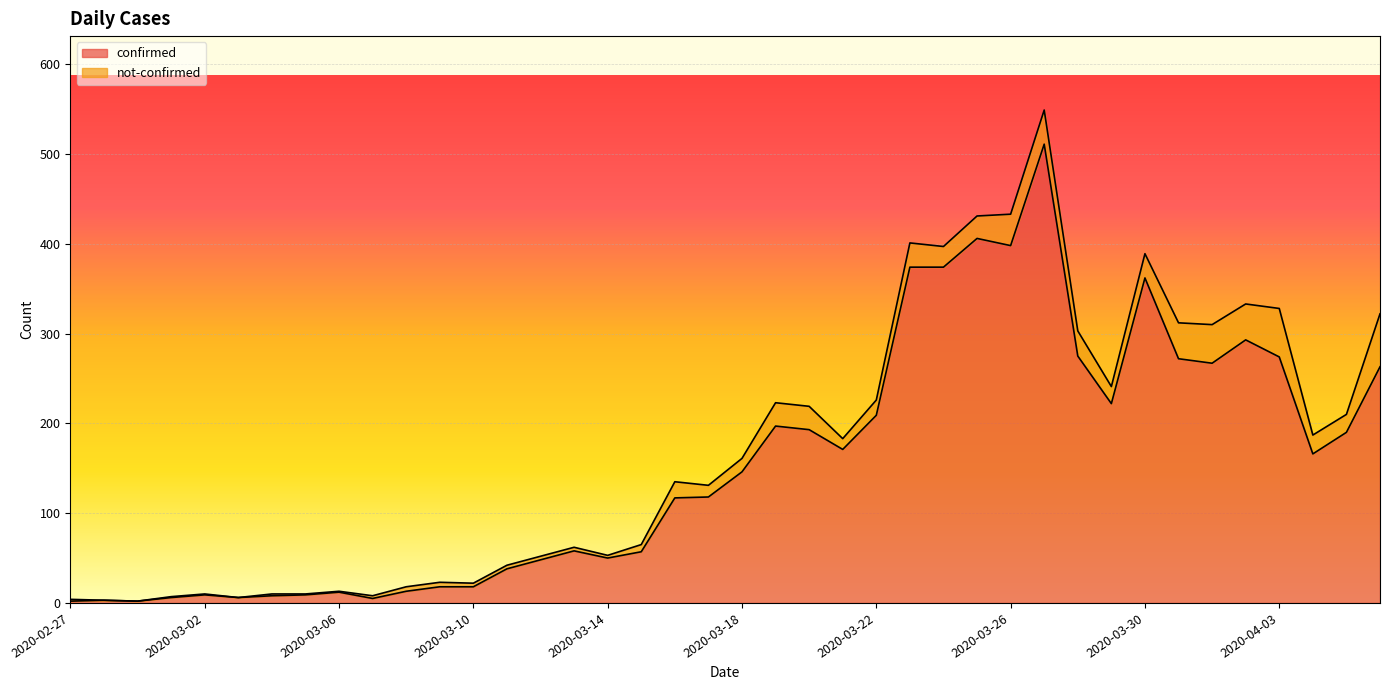

Rank the categories by value from lowest to highest.

2020-02-27, 2020-02-29, 2020-02-28, 2020-03-07, 2020-03-01, 2020-03-03, 2020-03-04, 2020-03-02, 2020-03-05, 2020-03-06, 2020-03-08, 2020-03-09, 2020-03-10, 2020-03-11, 2020-03-12, 2020-03-14, 2020-03-15, 2020-03-13, 2020-03-16, 2020-03-17, 2020-03-18, 2020-04-04, 2020-03-21, 2020-04-05, 2020-03-20, 2020-03-19, 2020-03-22, 2020-03-29, 2020-04-06, 2020-04-01, 2020-03-31, 2020-04-03, 2020-03-28, 2020-04-02, 2020-03-30, 2020-03-23, 2020-03-24, 2020-03-26, 2020-03-25, 2020-03-27